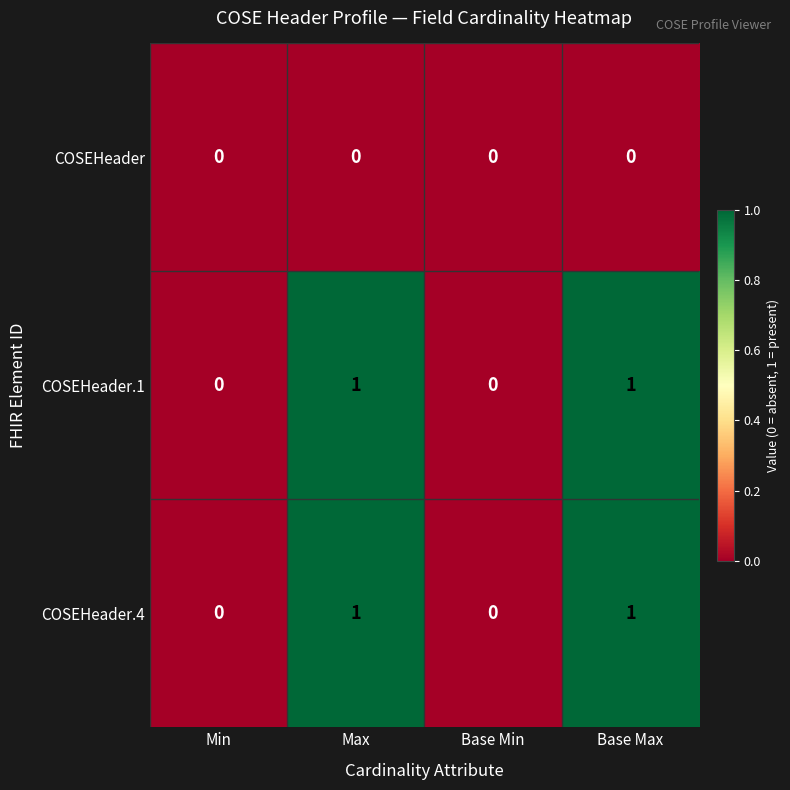

Is the value of COSEHeader at Base Min greater than the value of COSEHeader.1 at Max?

No